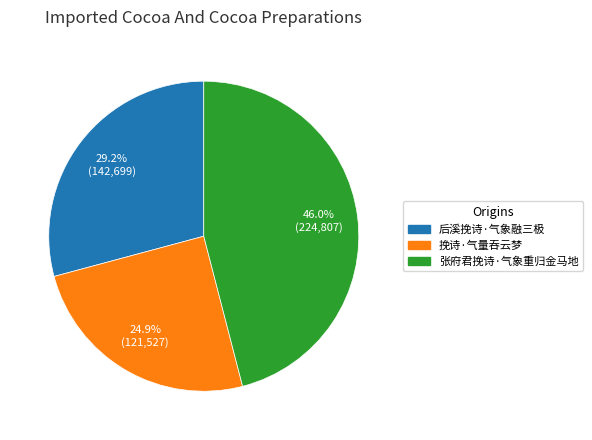

Is there any slice that represents more than half of the pie?

No